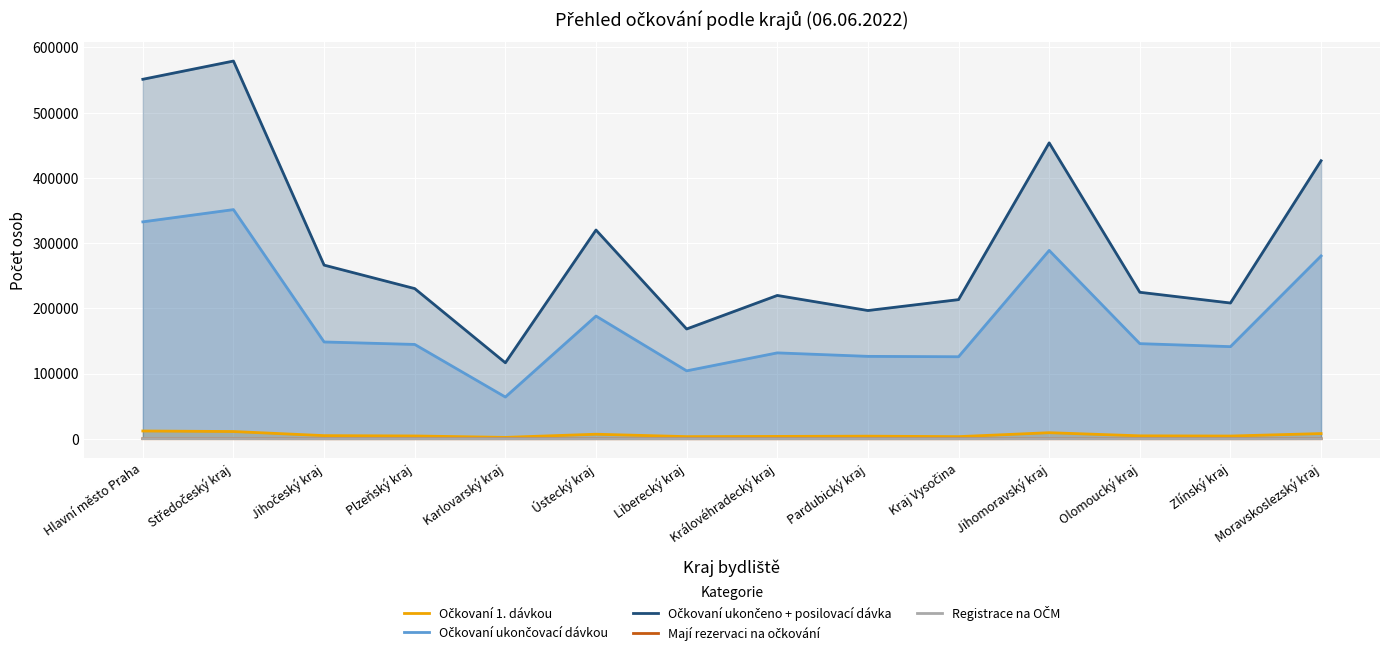

How many lines are shown in the chart?

5